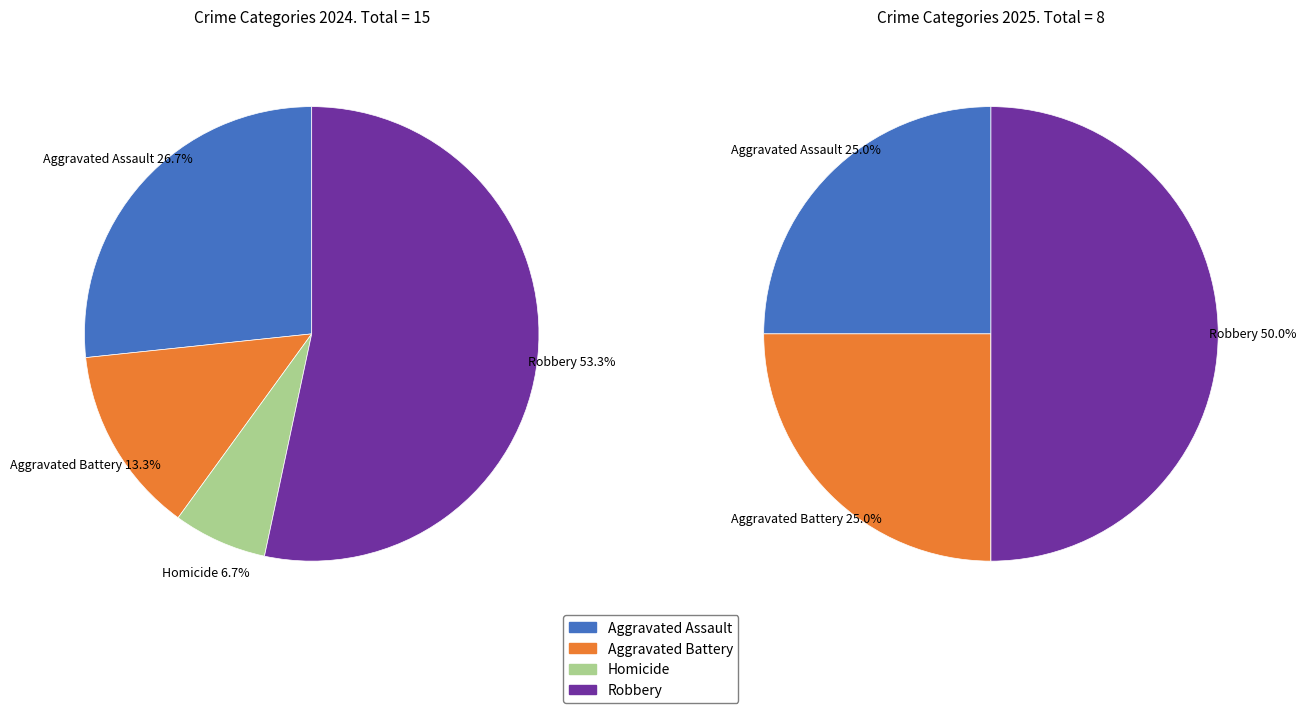

To the nearest percent, what is the difference between the largest and smallest slice percentages?

50%